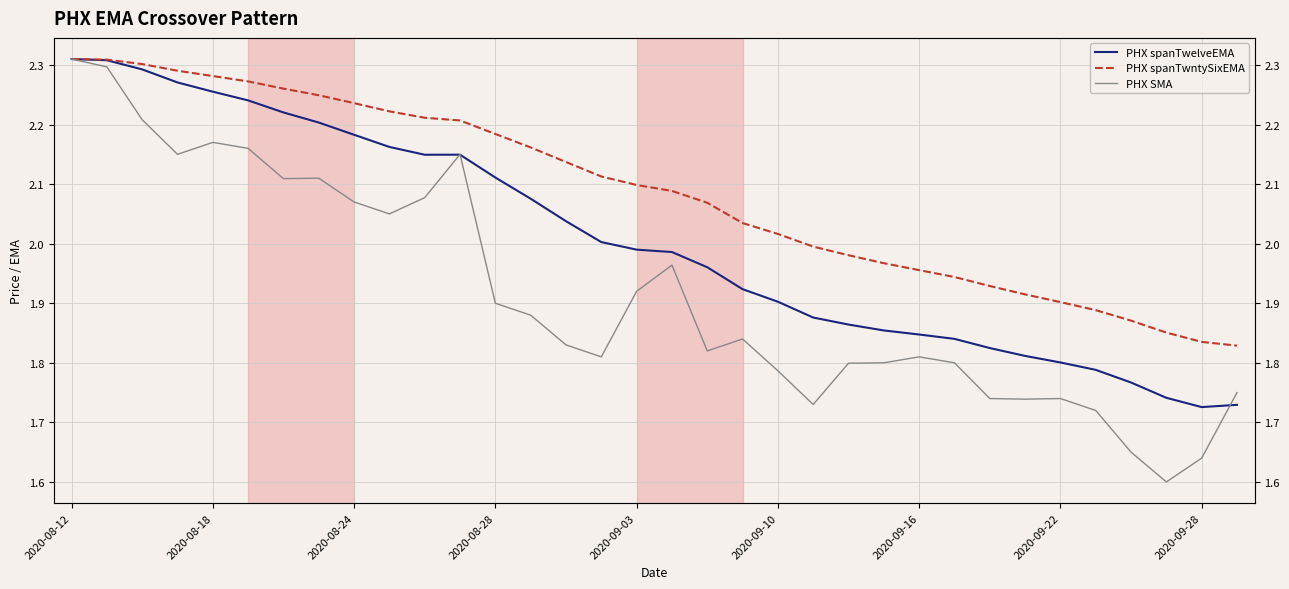

The value of PHX SMA at 2020-09-10 is 1.8. True or false?

True